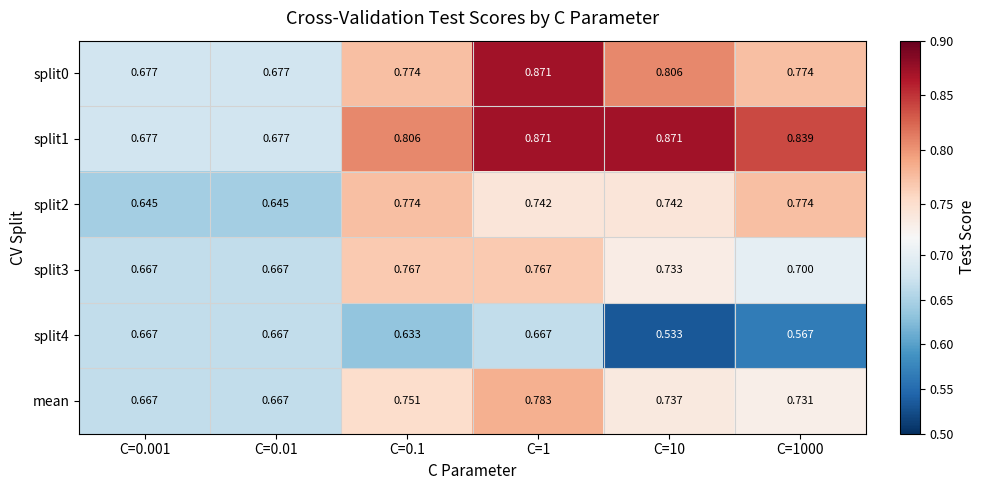

Is the value of split0 at C=10 greater than the value of split3 at C=0.01?

Yes